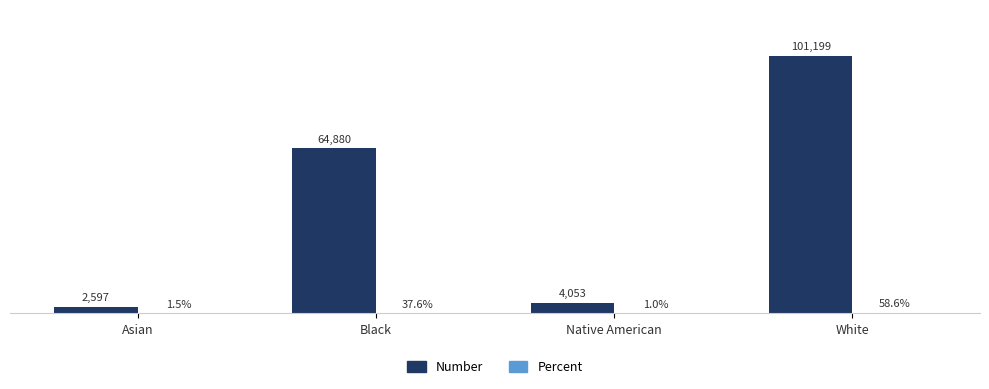

Are the bars grouped side by side (vs. stacked)?

Yes